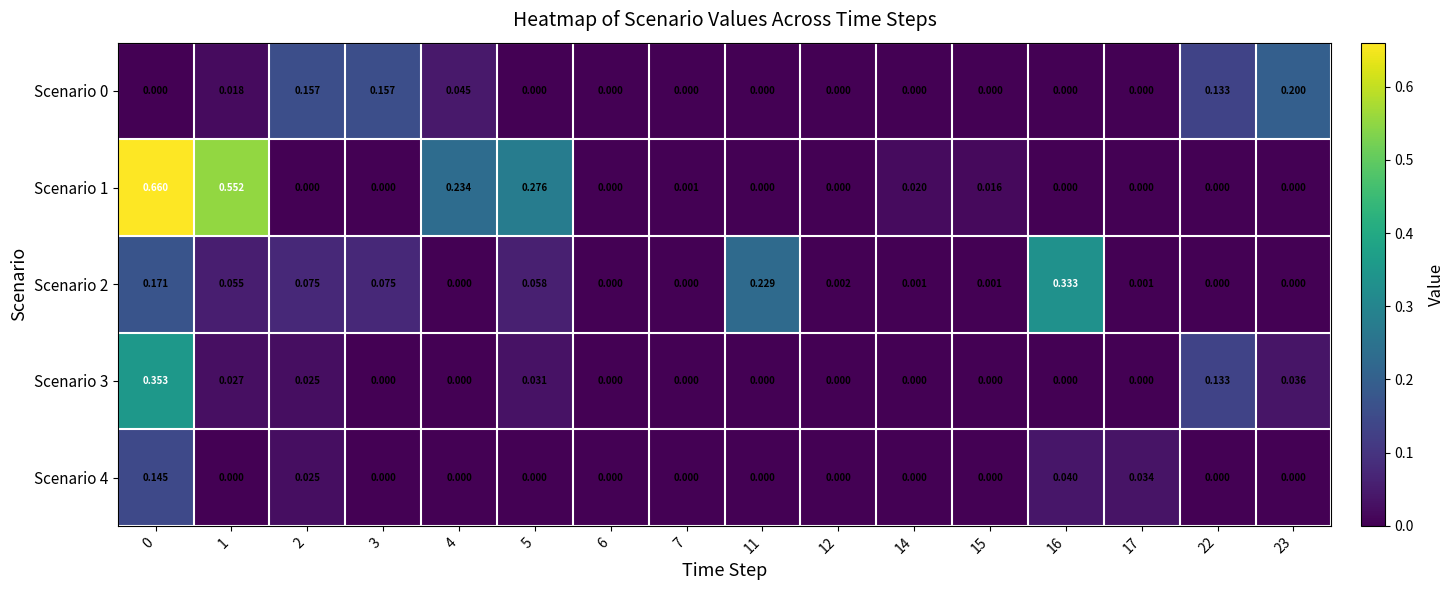

Reading right to left, transcribe all the data shown in this chart.

Scenario 0: 23=0.2	22=0.1	17=0.0	16=0.0	15=0.0	14=0.0	12=0.0	11=0.0	7=0.0	6=0.0	5=0.0	4=0.0	3=0.2	2=0.2	1=0.0	0=0.0
Scenario 1: 23=0.0	22=0.0	17=0.0	16=0.0	15=0.0	14=0.0	12=0.0	11=0.0	7=0.0	6=0.0	5=0.3	4=0.2	3=0.0	2=0.0	1=0.6	0=0.7
Scenario 2: 23=0.0	22=0.0	17=0.0	16=0.3	15=0.0	14=0.0	12=0.0	11=0.2	7=0.0	6=0.0	5=0.1	4=0.0	3=0.1	2=0.1	1=0.1	0=0.2
Scenario 3: 23=0.0	22=0.1	17=0.0	16=0.0	15=0.0	14=0.0	12=0.0	11=0.0	7=0.0	6=0.0	5=0.0	4=0.0	3=0.0	2=0.0	1=0.0	0=0.4
Scenario 4: 23=0.0	22=0.0	17=0.0	16=0.0	15=0.0	14=0.0	12=0.0	11=0.0	7=0.0	6=0.0	5=0.0	4=0.0	3=0.0	2=0.0	1=0.0	0=0.1